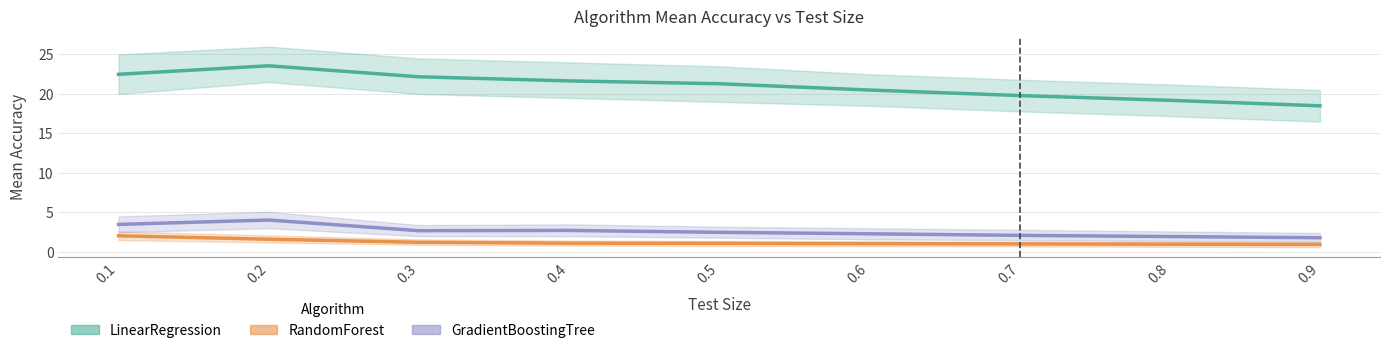

At which label does GradientBoostingTree first exceed 2?

0.1